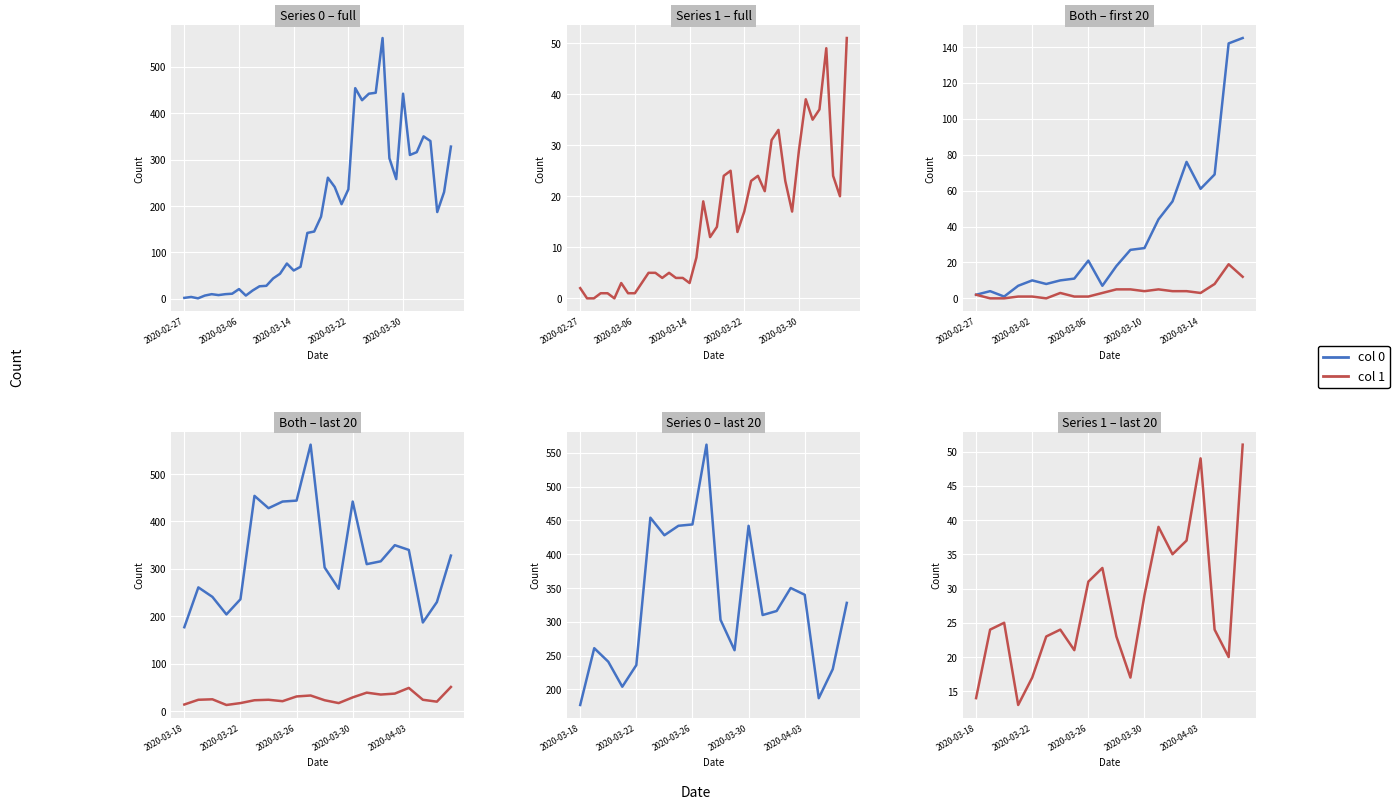

True or false: col 1 and col 0 intersect in this chart.

False